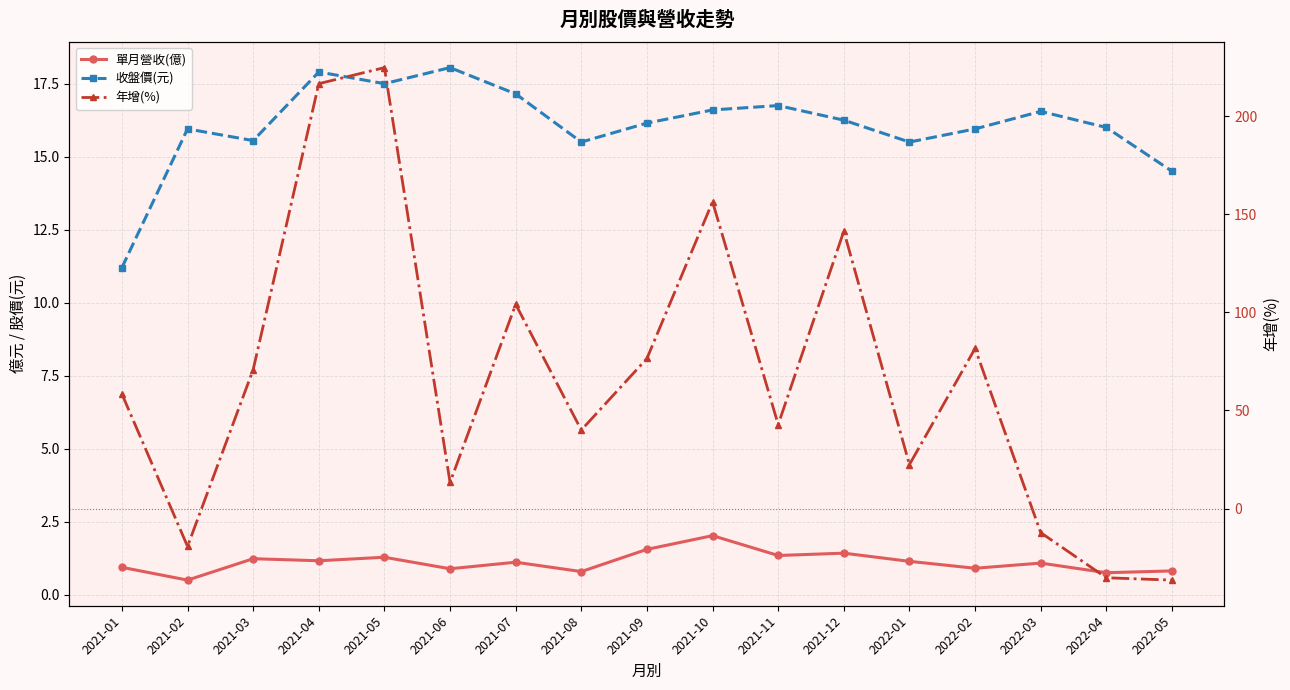

What is the difference between the second highest and second lowest values in the 收盤價(元) series?

3.4